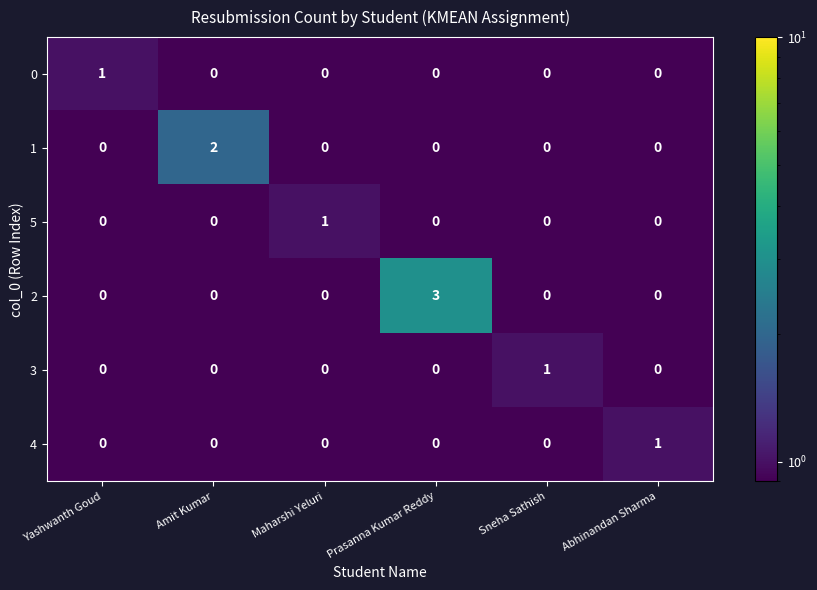

Which category has the highest value across all series?

Prasanna Kumar Reddy